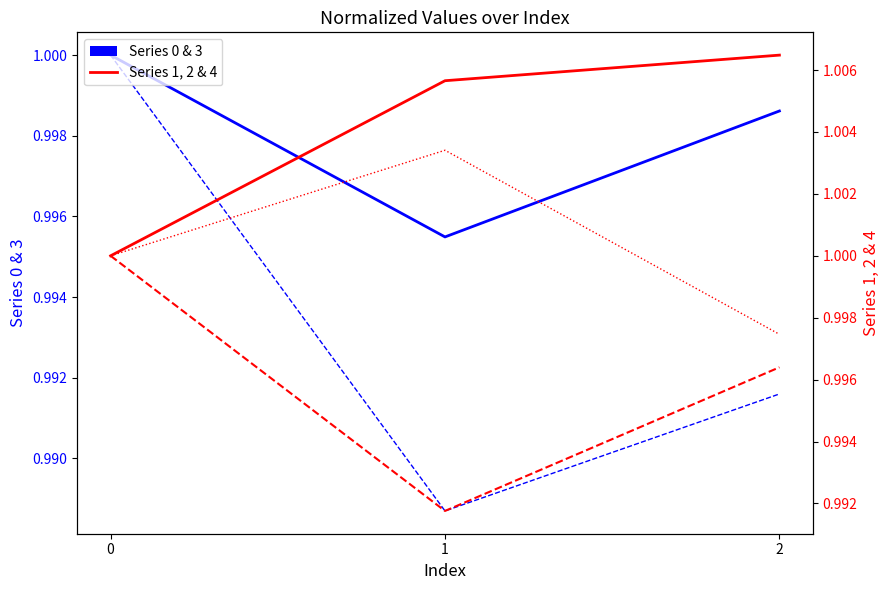

How many values in the Series 4 series are below 1?

1